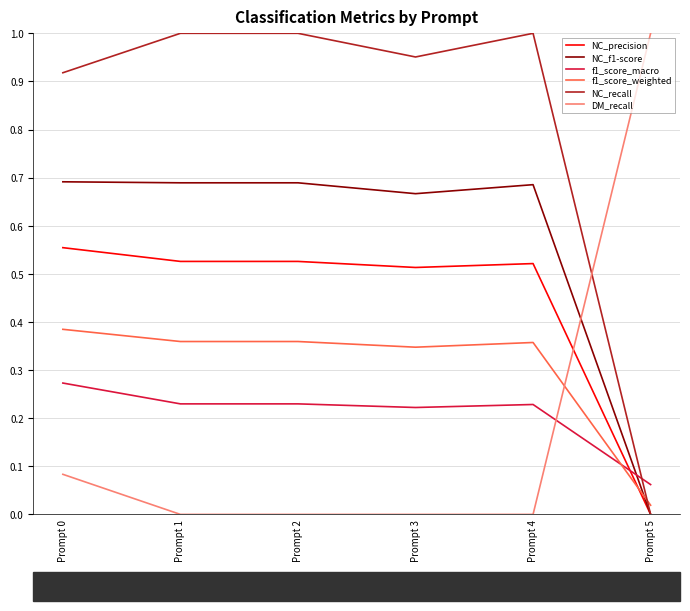

Which series ends up on top after the final intersection of DM_recall and NC_f1-score?

DM_recall